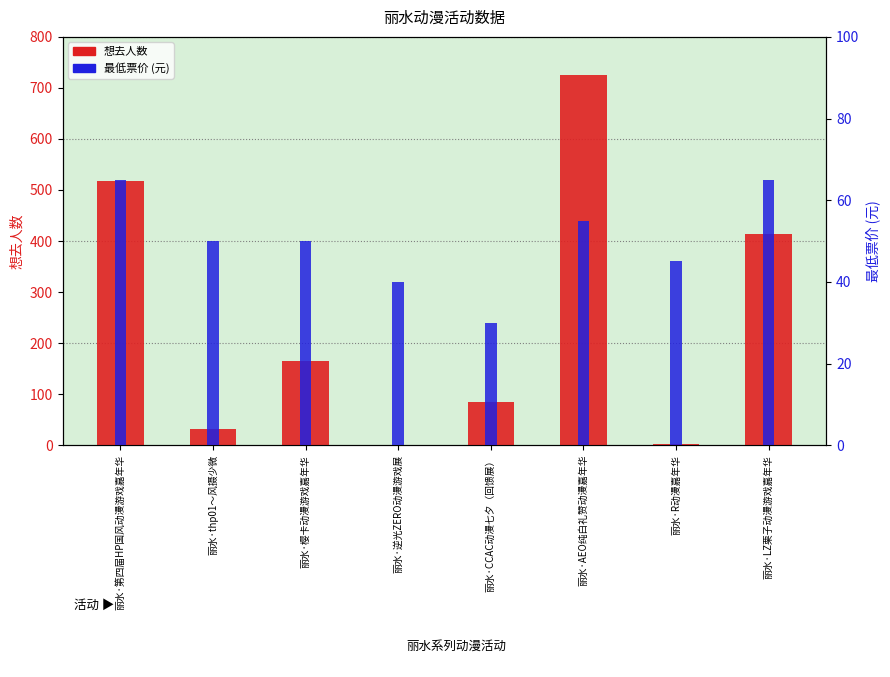

The 最低票价 (元) series shows 40.0 at 丽水·逆光ZERO动漫游戏展. True or false?

True